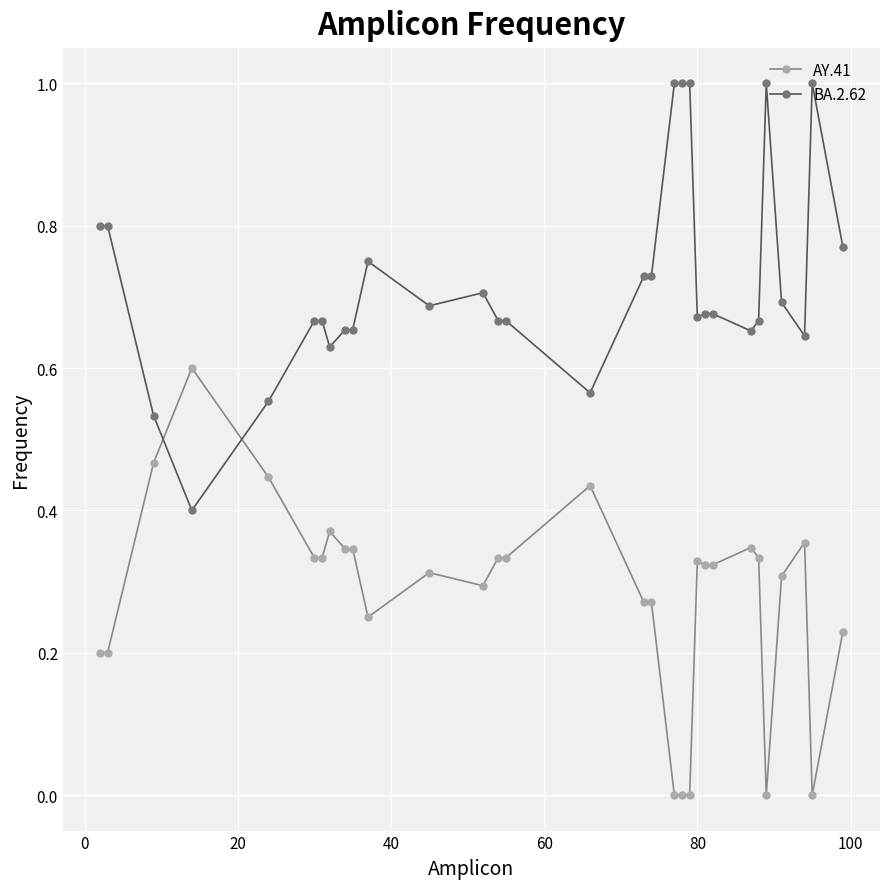

What is the greatest value displayed?

1.0